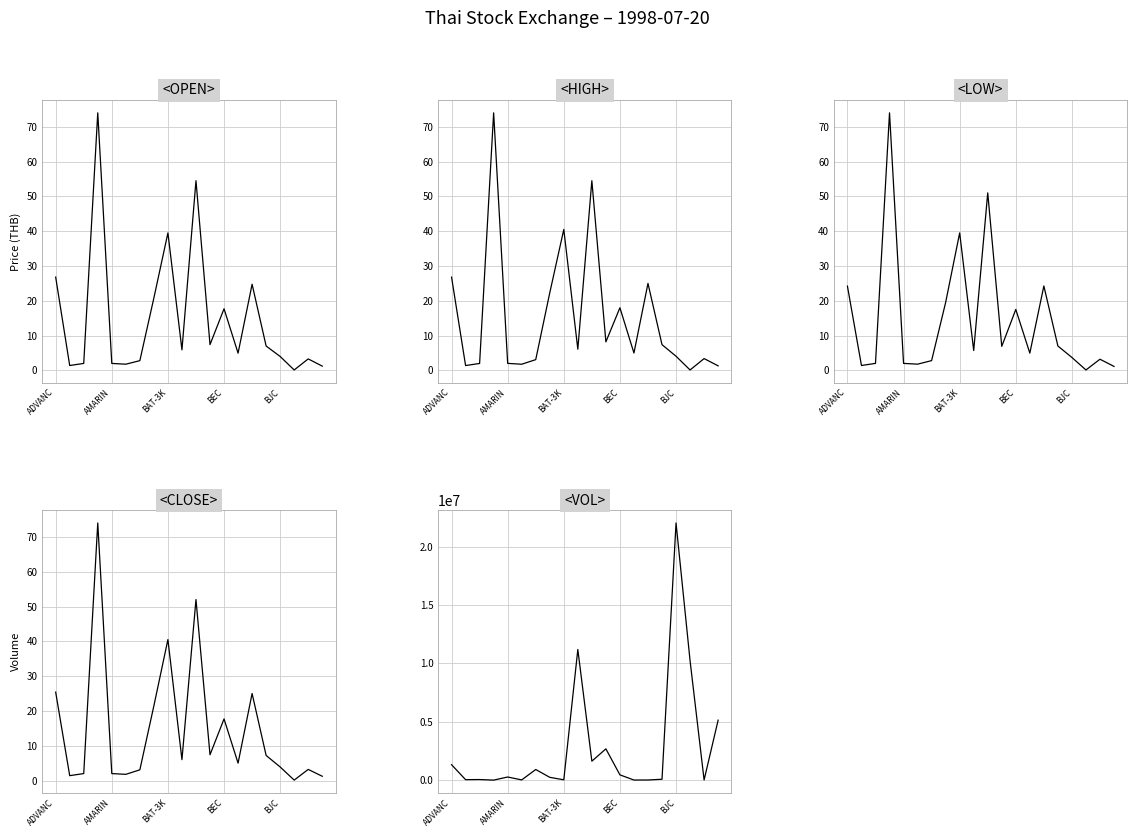

What is the smallest value displayed?

0.1